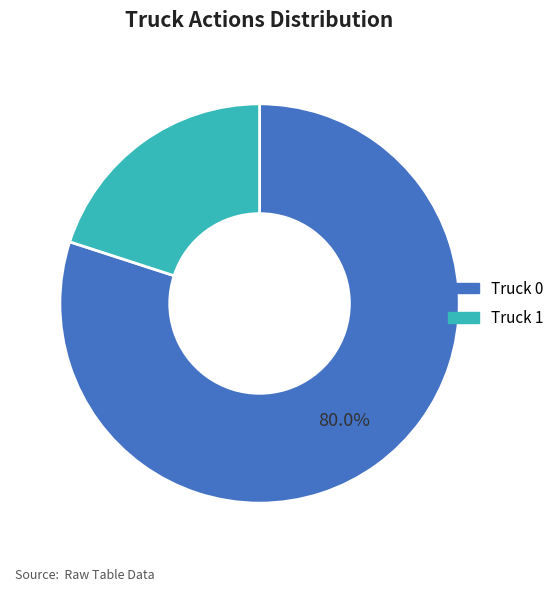

The Truck 0 slice represents 92% of the pie. True or false?

False